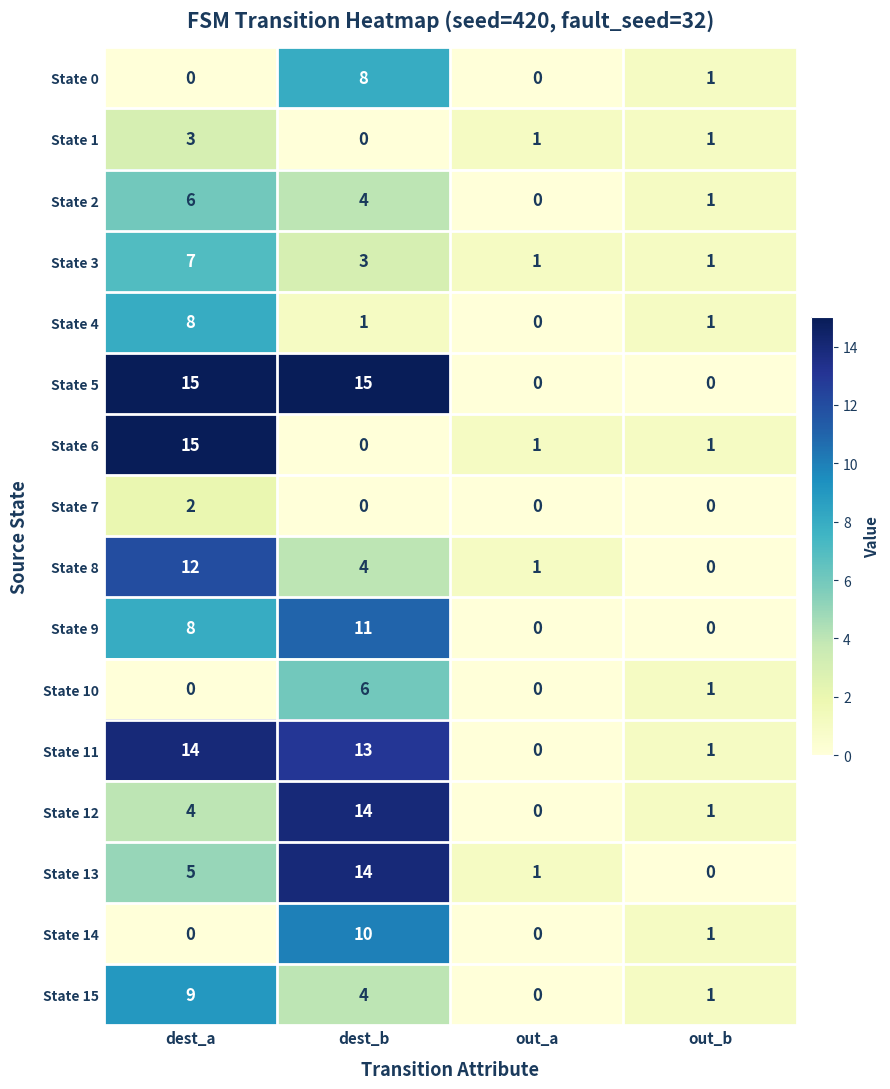

What is the total value across all series at dest_a?

108